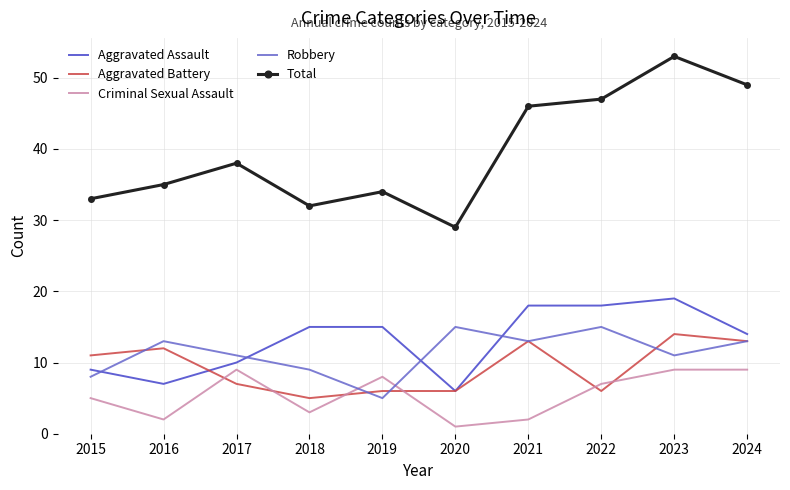

What is the greatest value displayed?

53